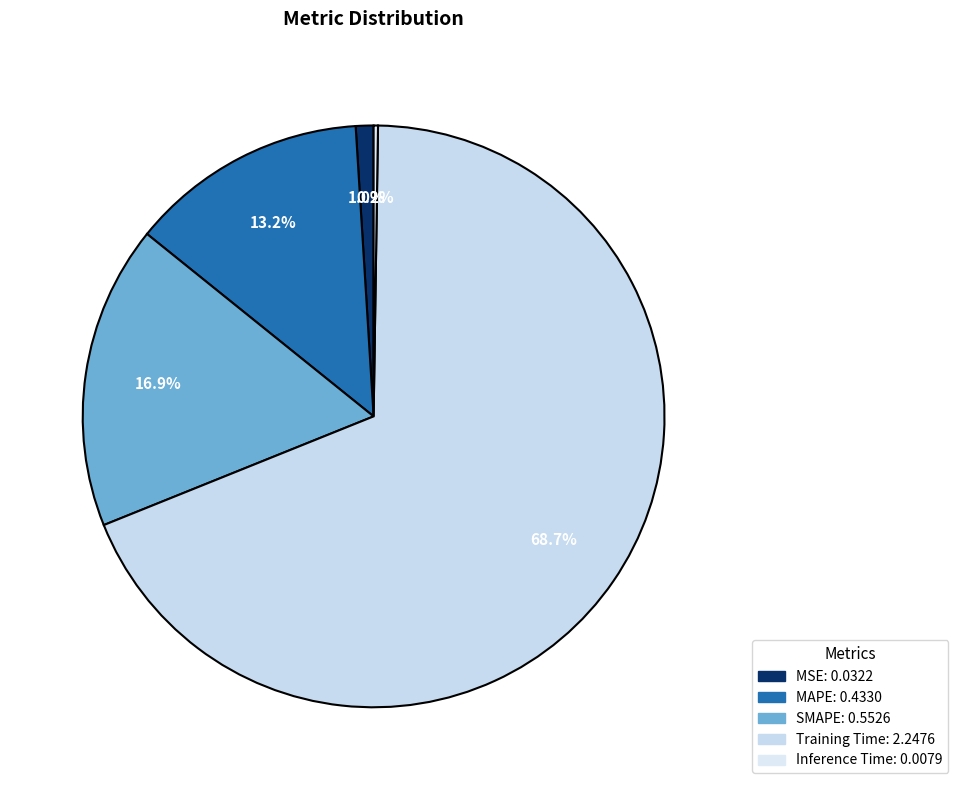

What is the majority slice?

Training Time